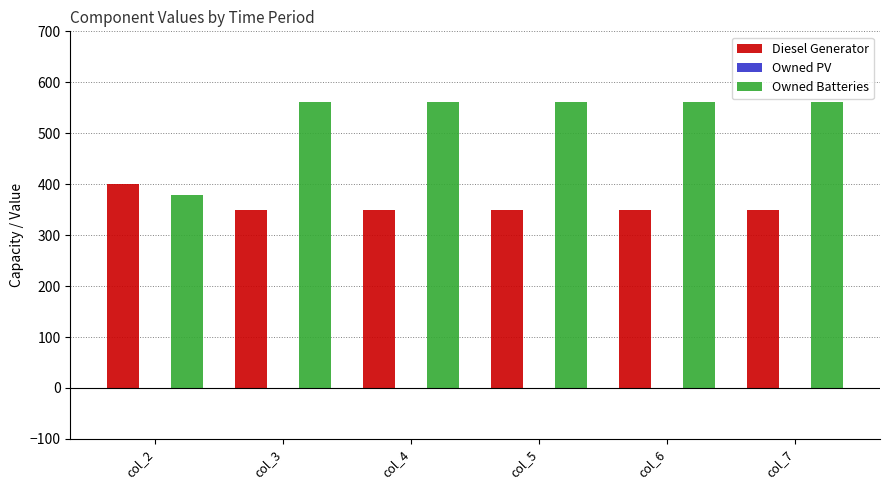

Which series has the largest range (max minus min)?

Owned Batteries